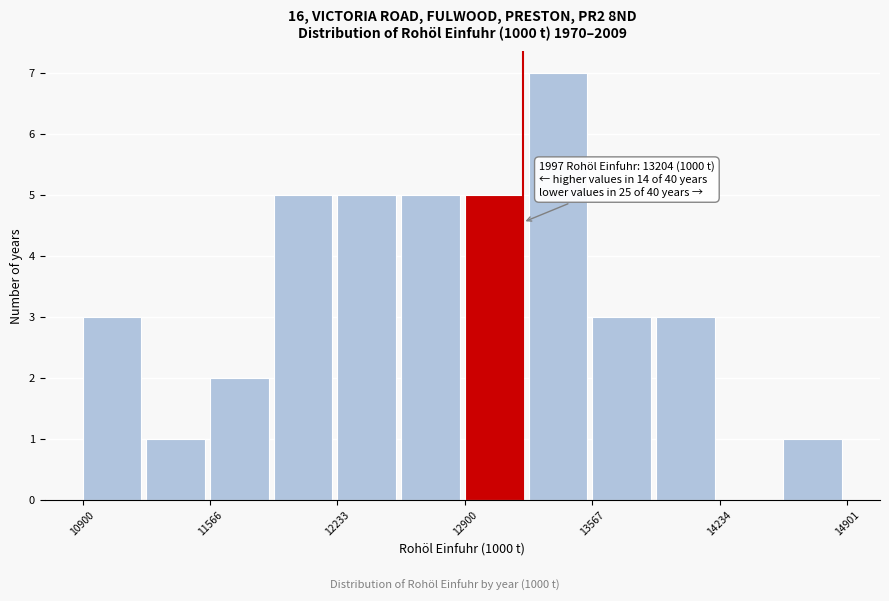

Read against the x-axis, roughly where is the centre of the tallest bar?

13400